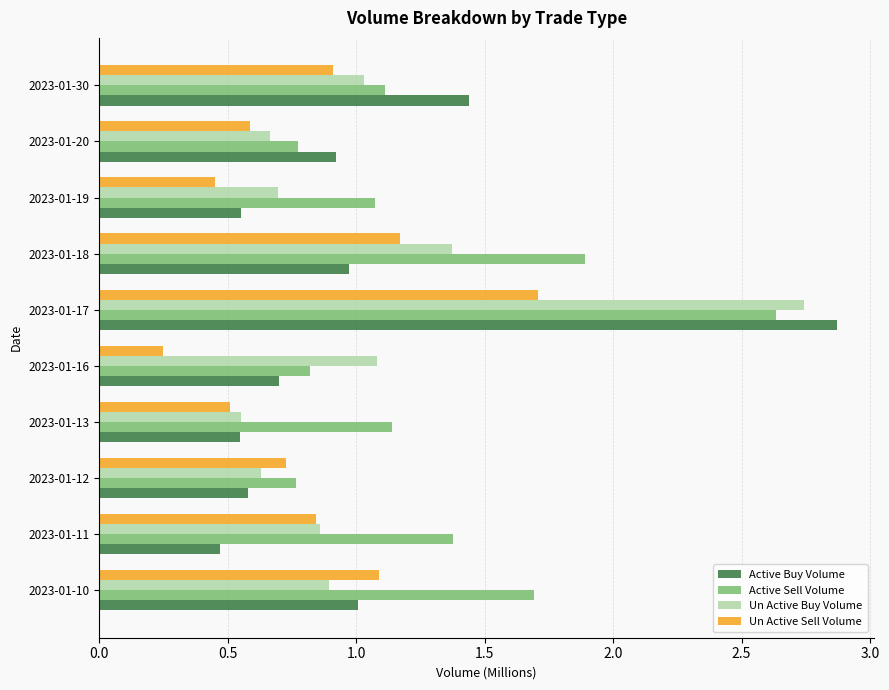

At how many categories does at least one series exceed 0?

10